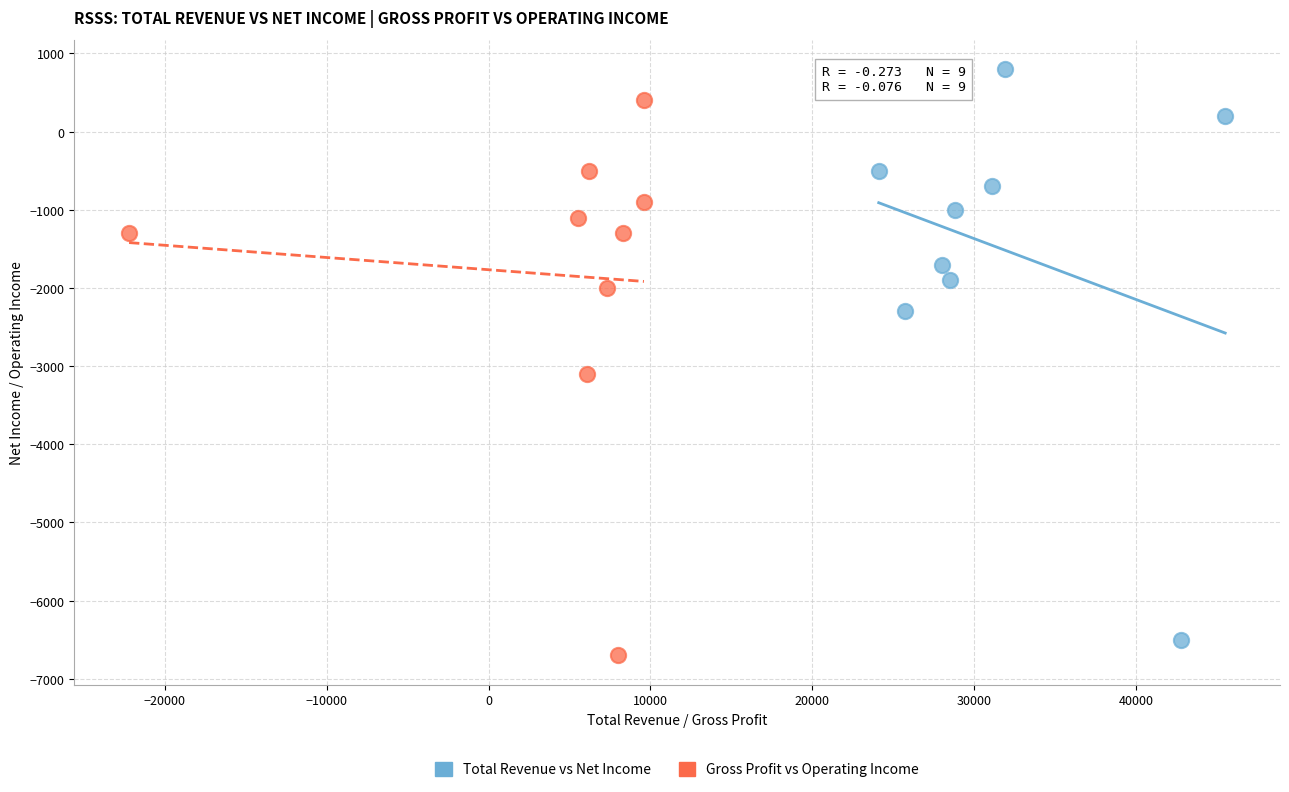

Which series reaches the maximum Y coordinate?

Total Revenue vs Net Income